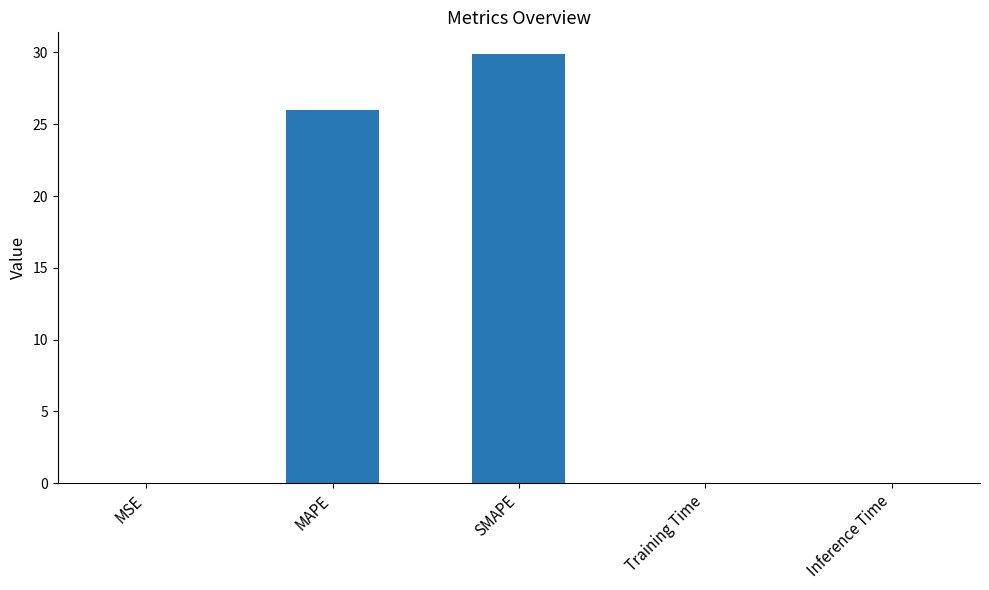

Between Inference Time and MAPE, which is larger?

MAPE